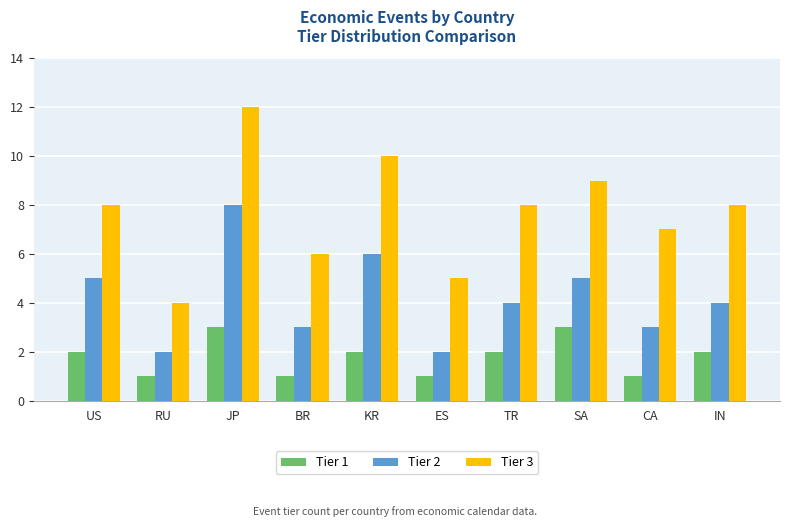

Is the value of Tier 2 at BR greater than the value of Tier 1 at ES?

Yes